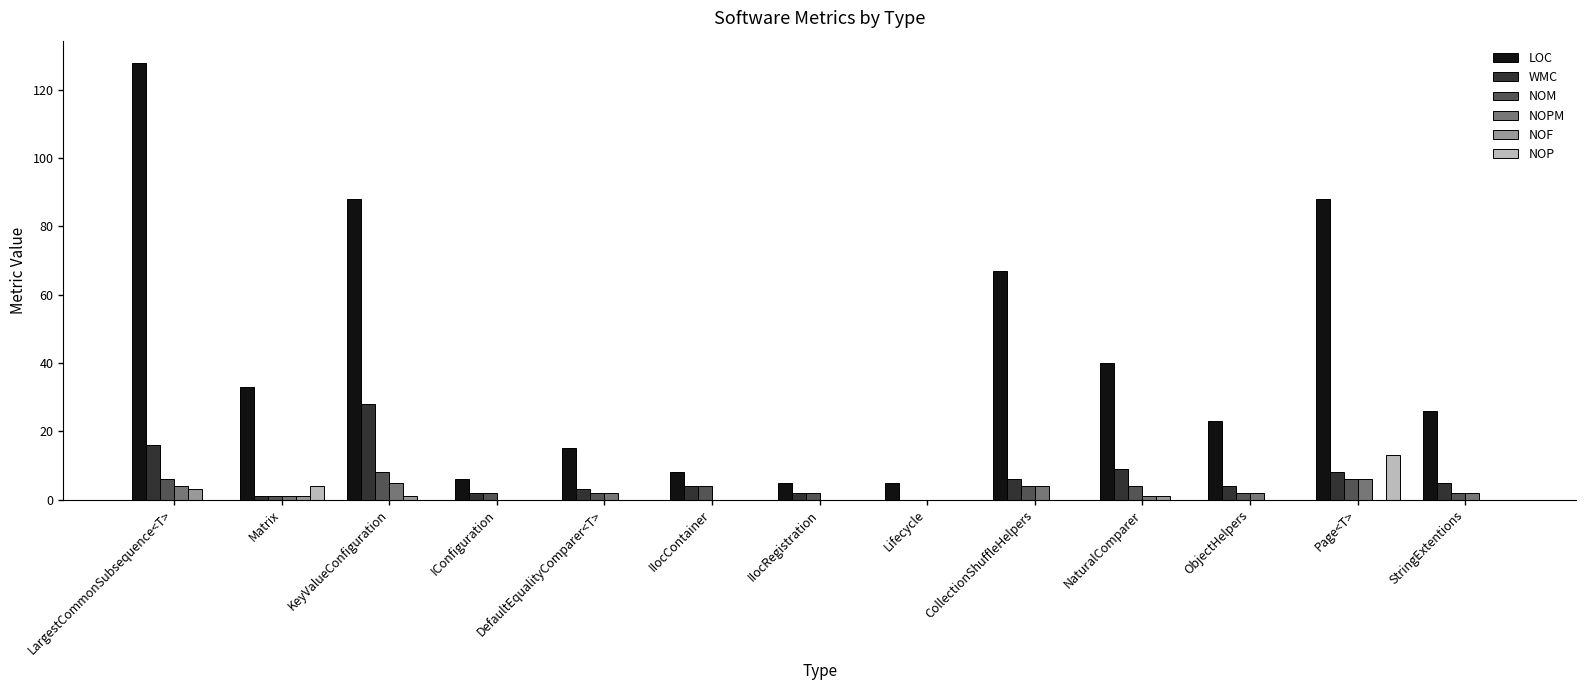

Which series changed the most between IConfiguration and NaturalComparer?

LOC